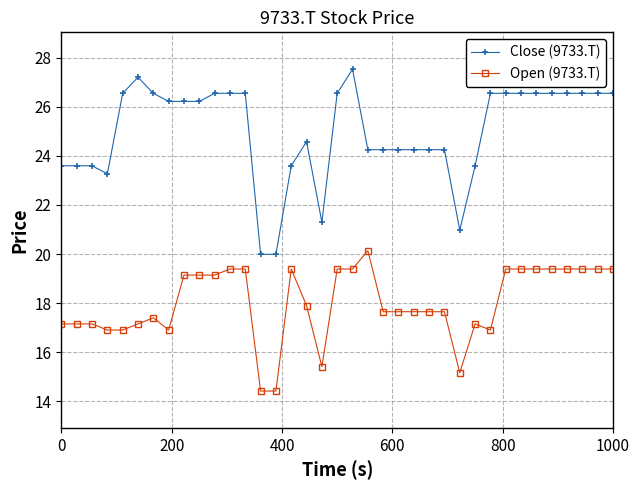

True or false: Open (9733.T) and Close (9733.T) intersect in this chart.

False